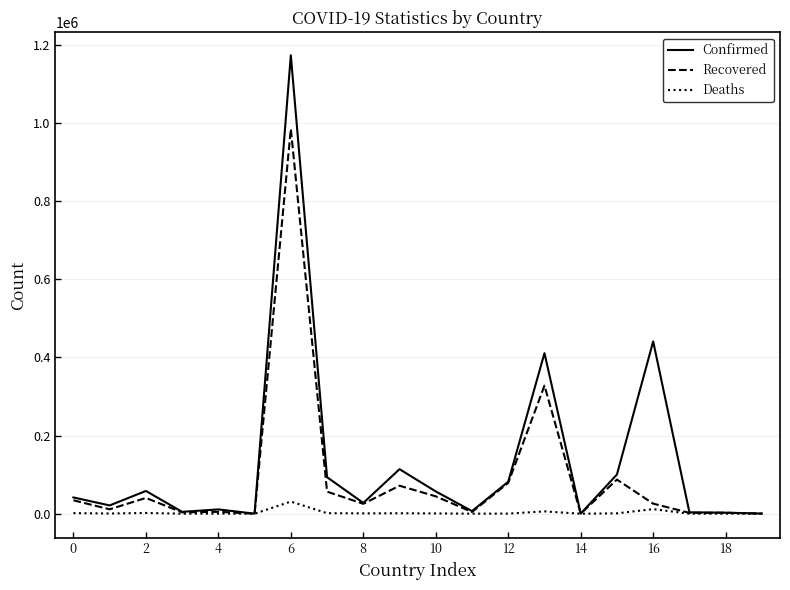

What is the highest value of the Deaths series?

31140